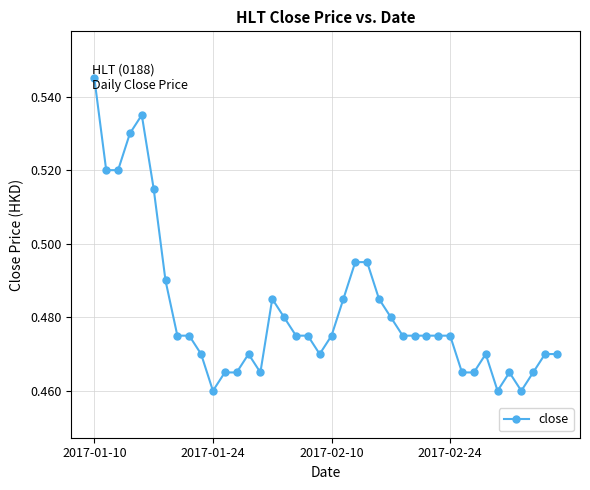

Count the values in the range 0 to 1.

40